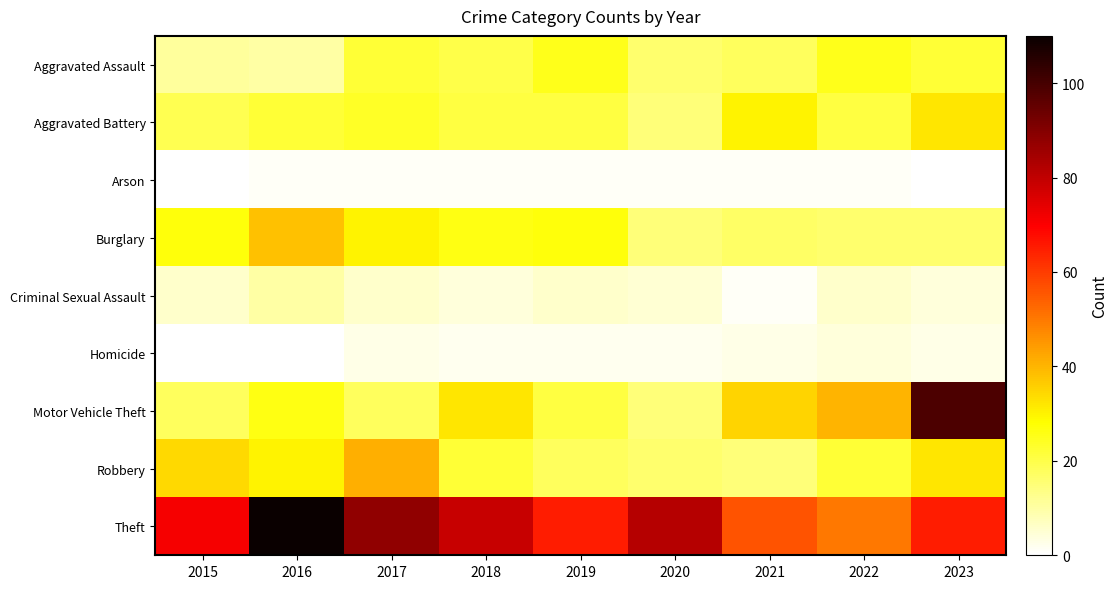

Rank the series by their maximum value, from highest to lowest.

Theft, Motor Vehicle Theft, Robbery, Burglary, Aggravated Battery, Aggravated Assault, Criminal Sexual Assault, Homicide, Arson